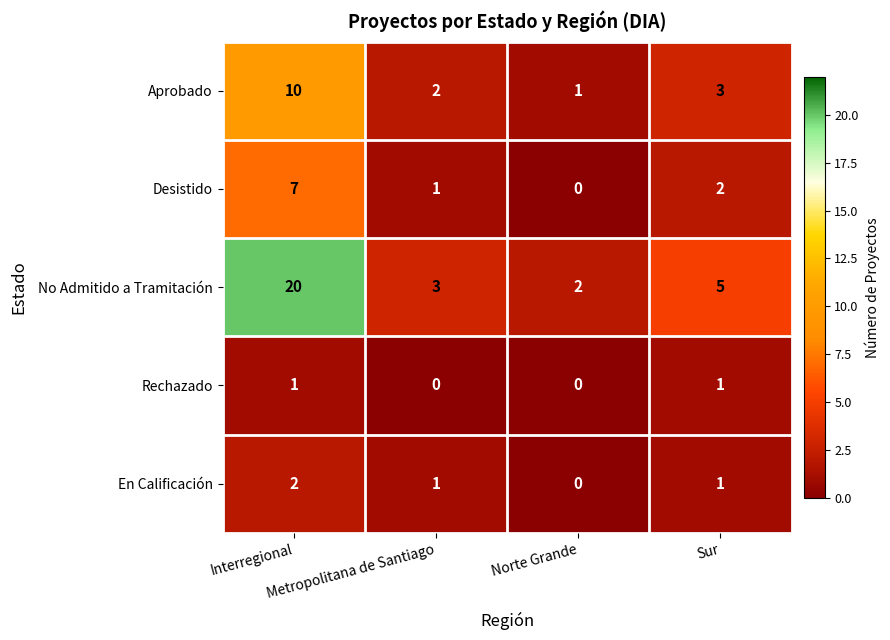

What is the difference between the maximum and minimum values in the No Admitido a Tramitación series?

18